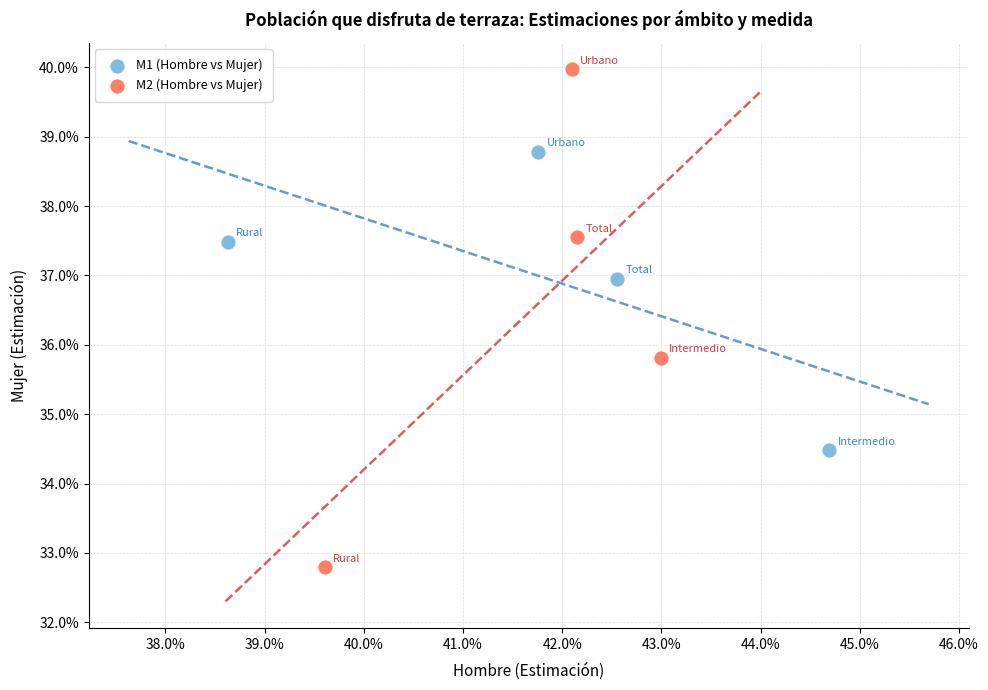

Which series contains the highest Y value?

M2 (Hombre vs Mujer)